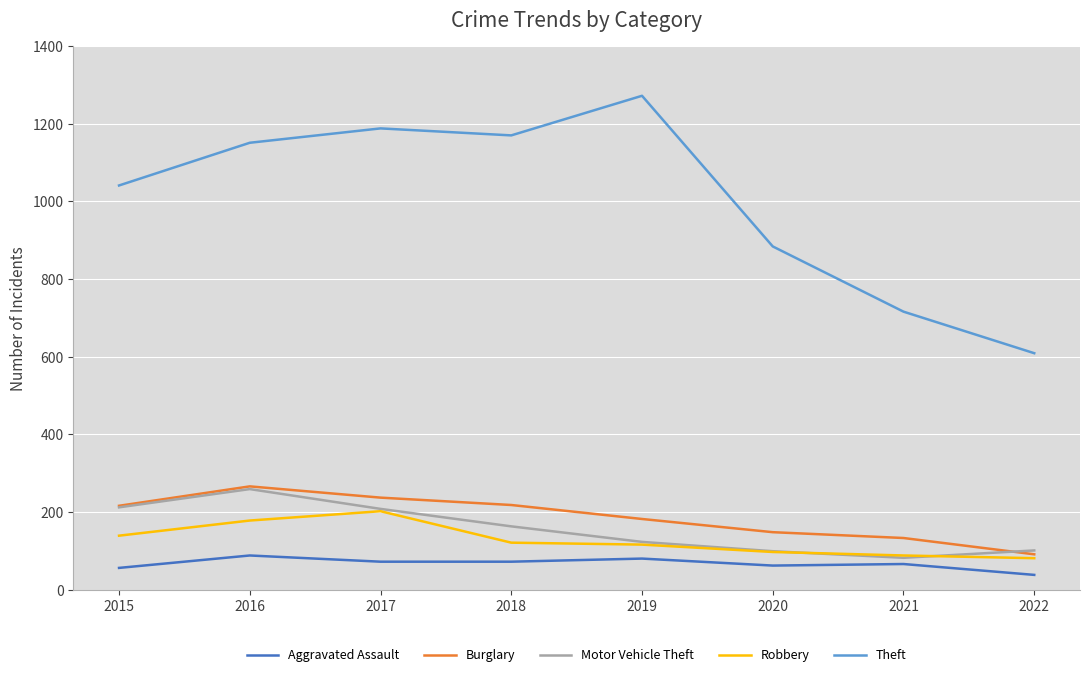

At which category does the chart reach its minimum across all series?

2022